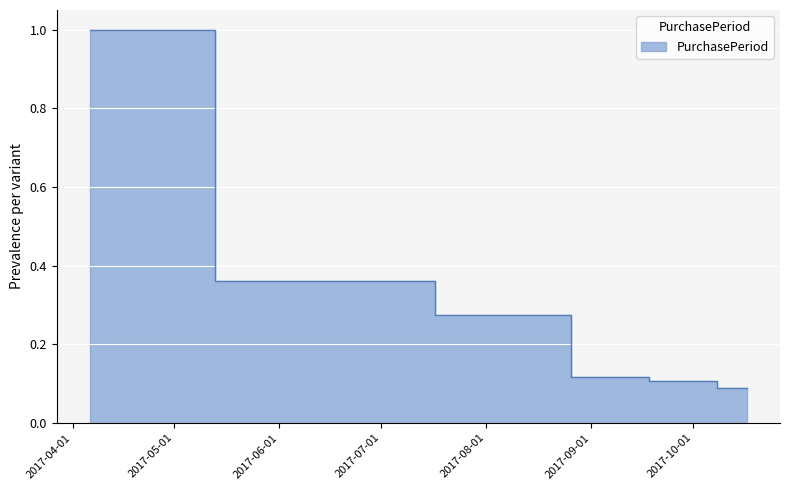

What is the label of the 4th point from the left?

2017-09-07